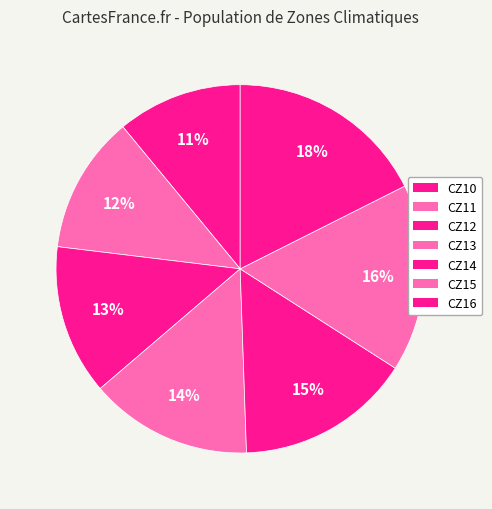

To the nearest percent, what percentage of the pie is CZ12?

13%